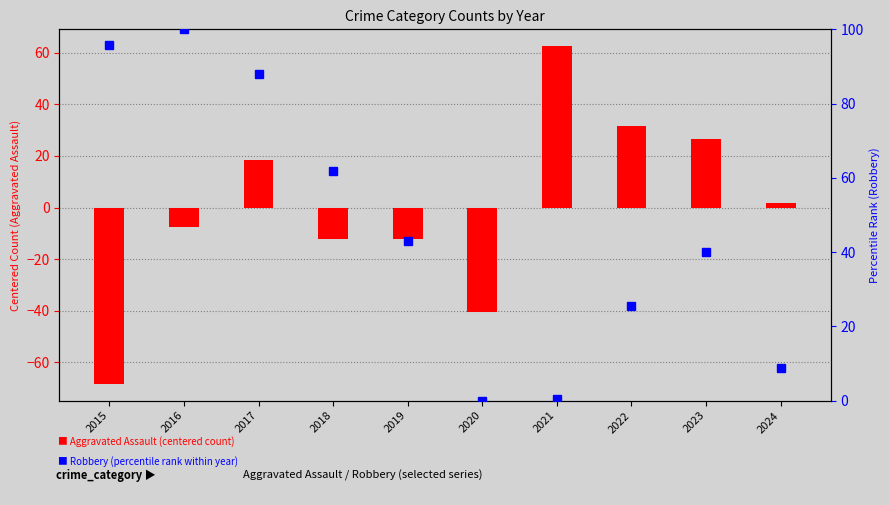

The value of Robbery (percentile rank) at 2015 is 165.0. True or false?

False